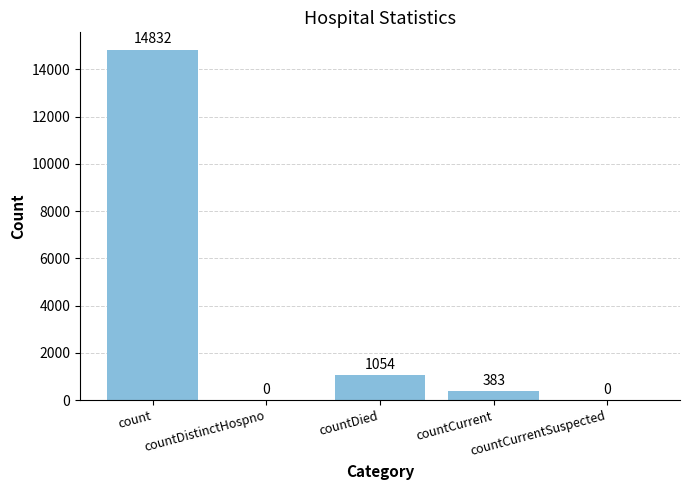

What is the sum of all values?

16269